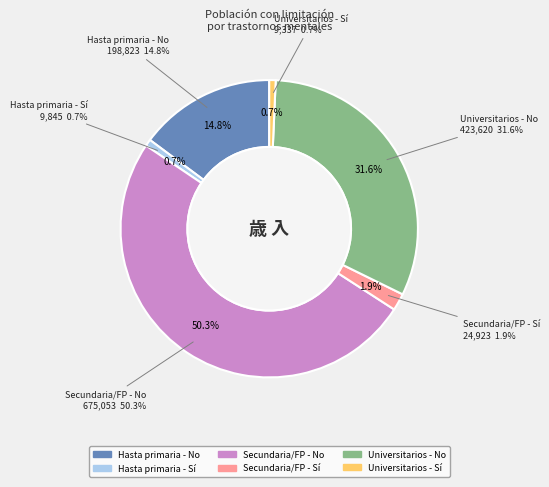

What percentage is the Hasta primaria - No slice, to the nearest percent?

15%